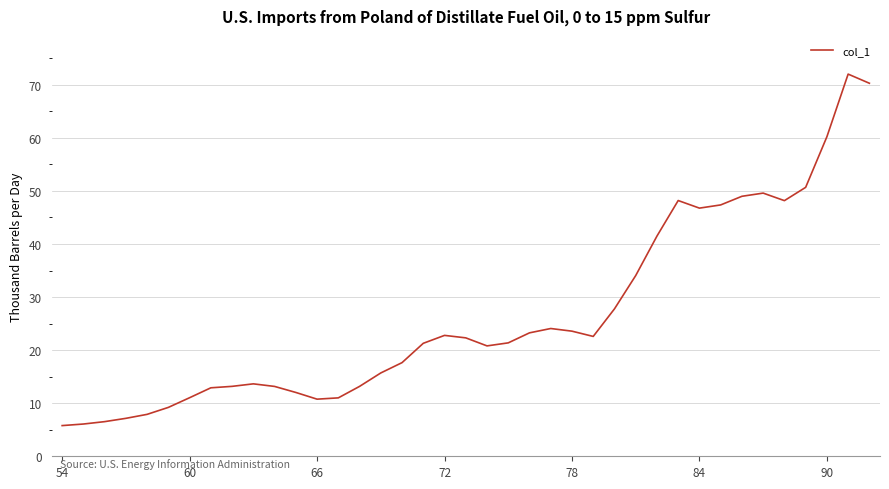

What is the difference between the maximum and minimum values?

66.2